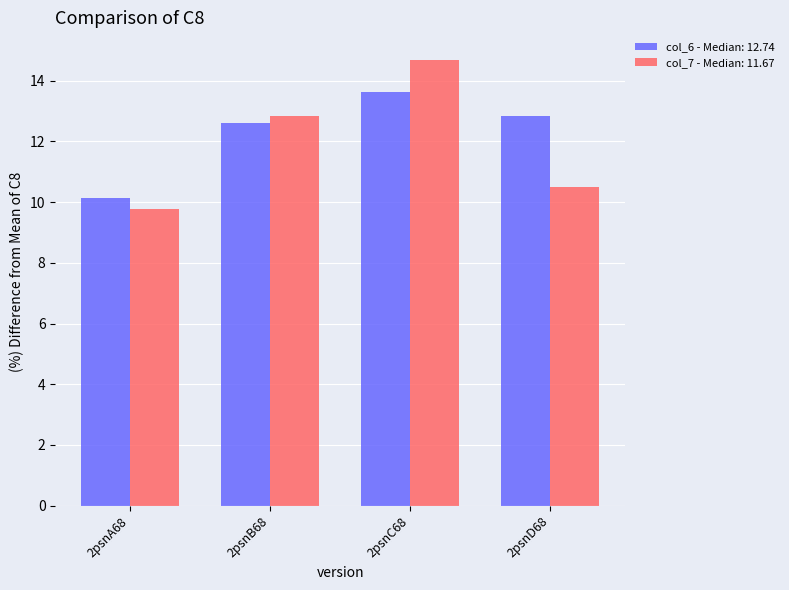

What position from the right is 2psnC68?

2